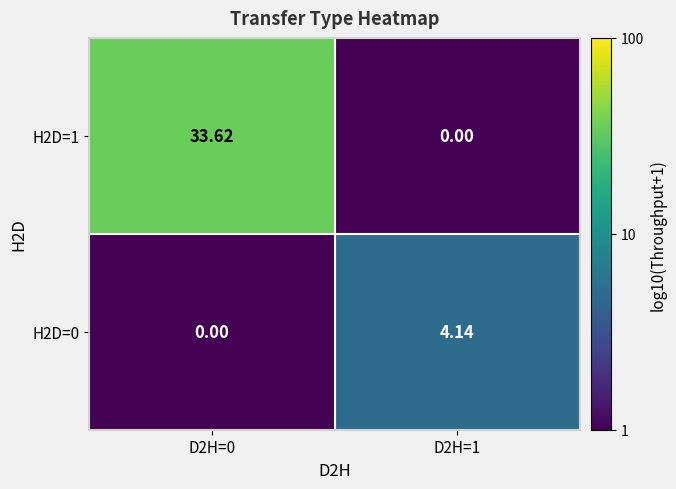

Is the value of H2D=1 at D2H=0 greater than the value of H2D=0 at D2H=1?

Yes